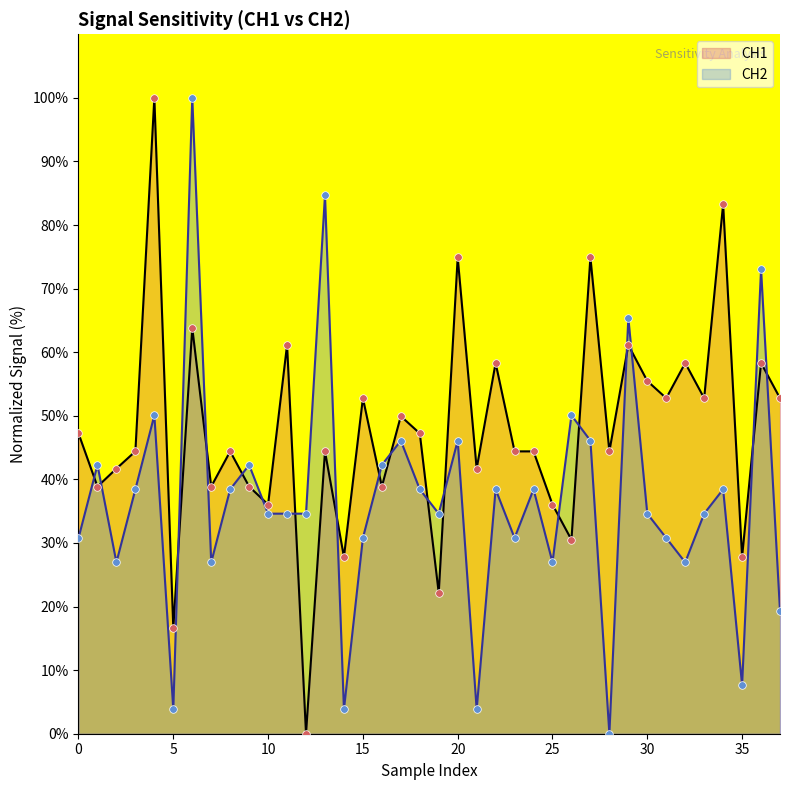

At which category is the sum across all series the highest?

6